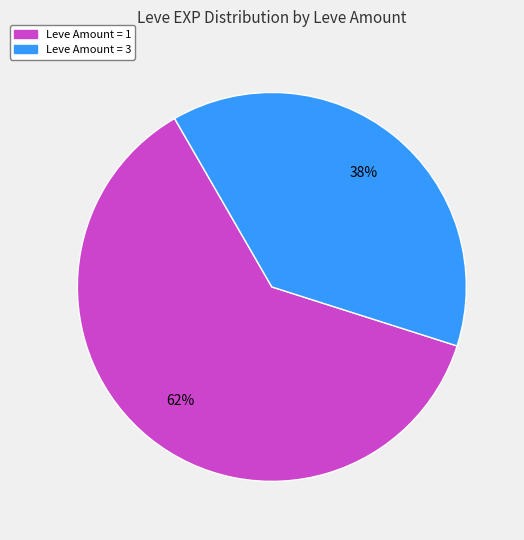

Count the number of slices in the pie.

2